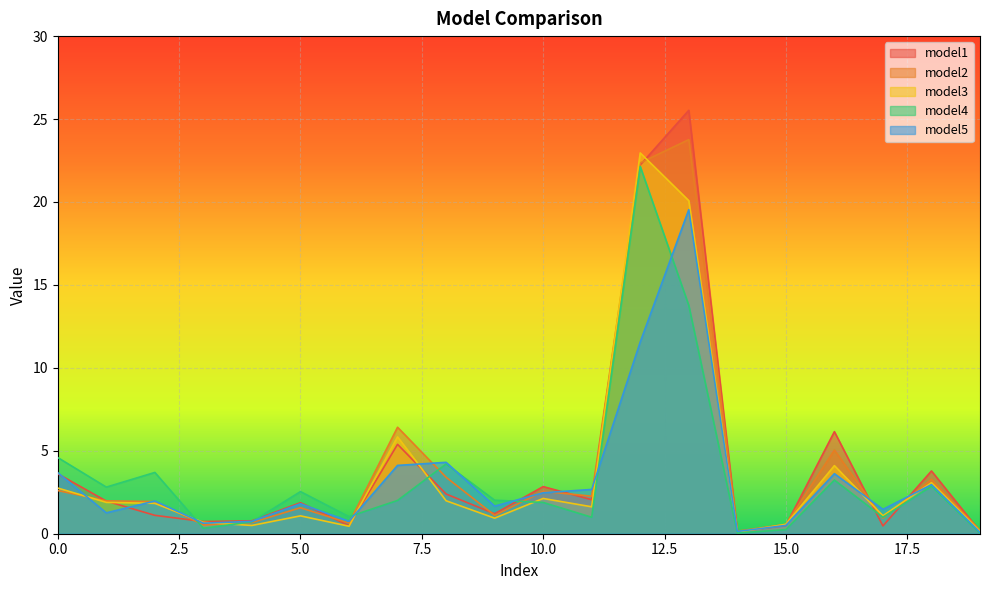

Is the value of model1 at 2 greater than the value of model4 at 15?

Yes